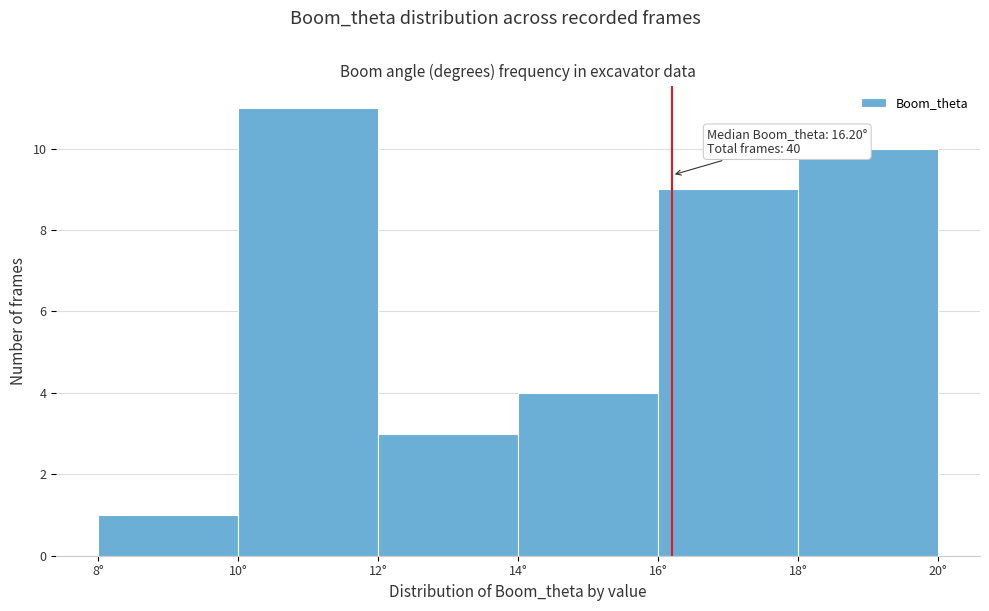

Which range on the x-axis has the tallest bar?

10 to 12